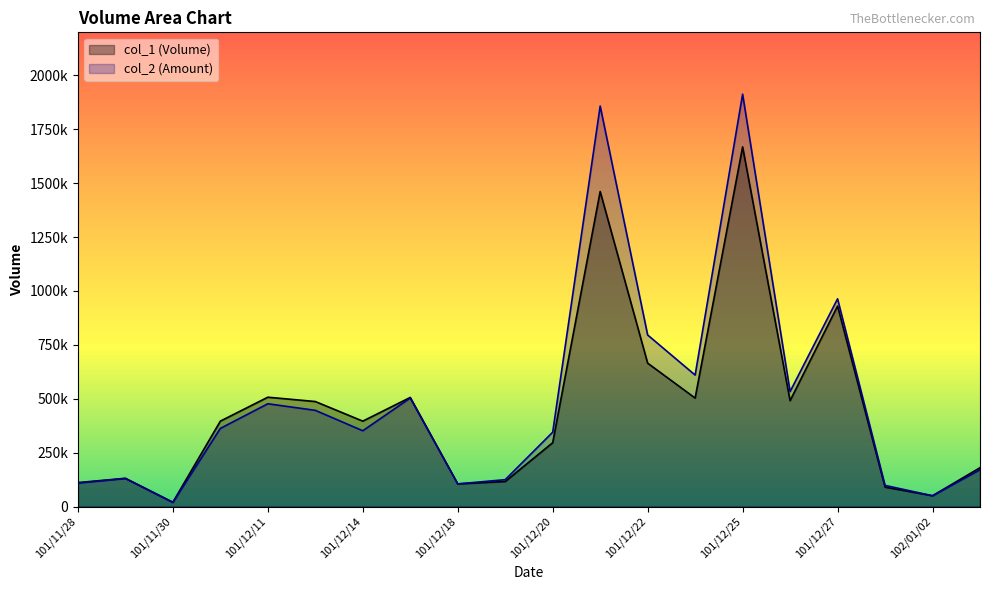

What is the greatest value displayed?

1912400